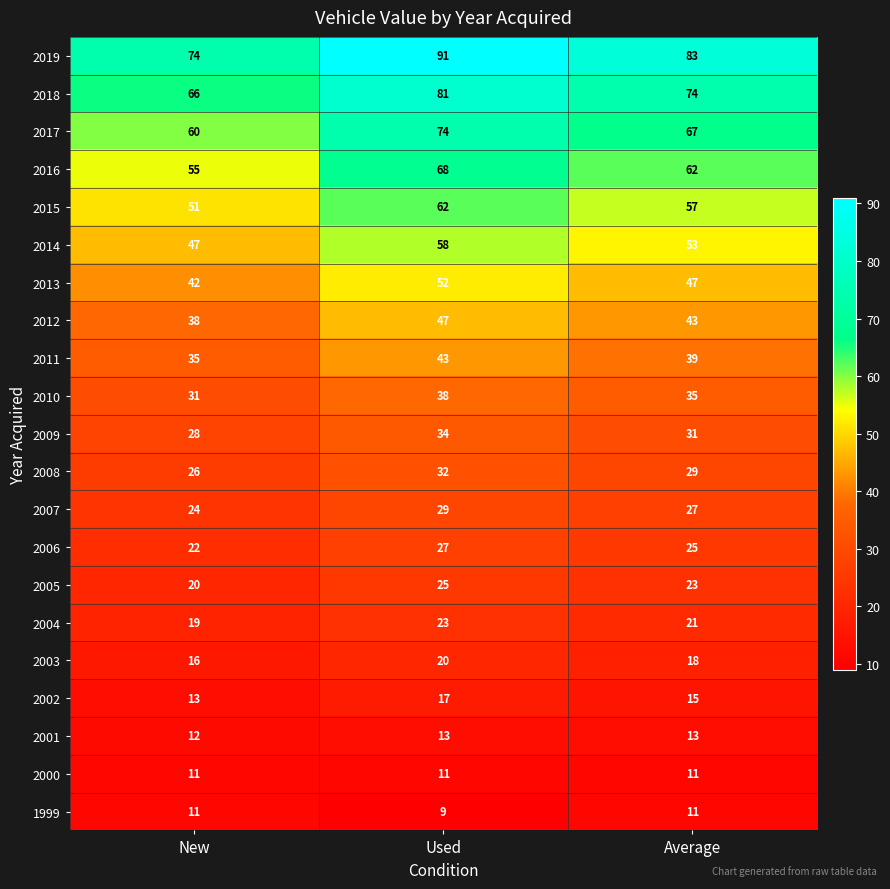

Count the 2014 values in the range 47 to 58.

3